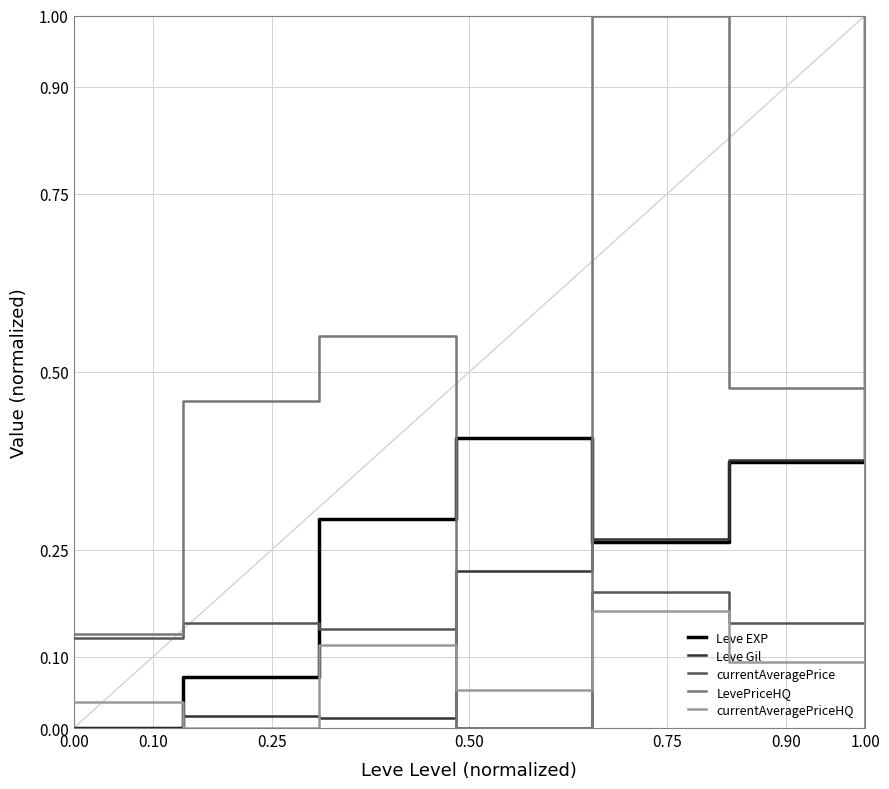

What is the highest value of the currentAveragePriceHQ series?

1.0